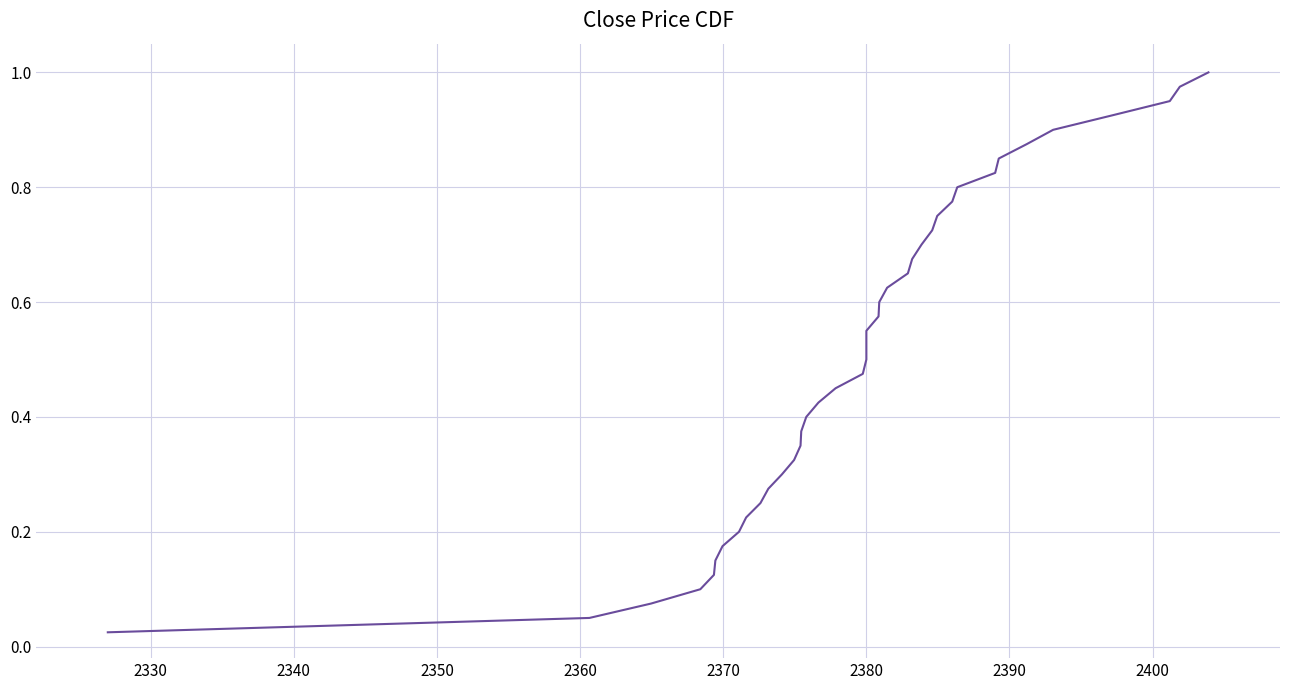

What is the greatest value displayed?

1.0